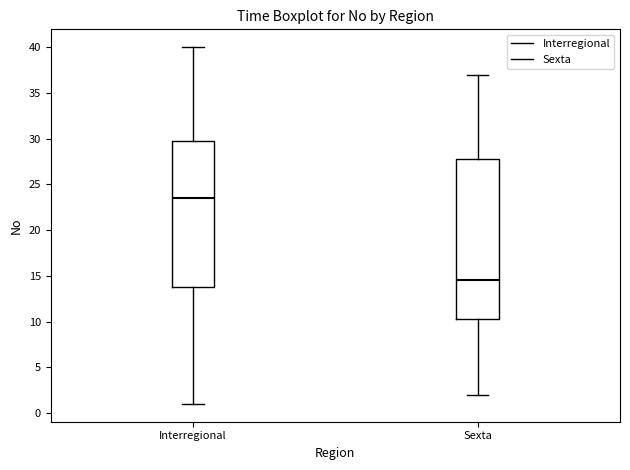

Which box has the highest median line?

Interregional